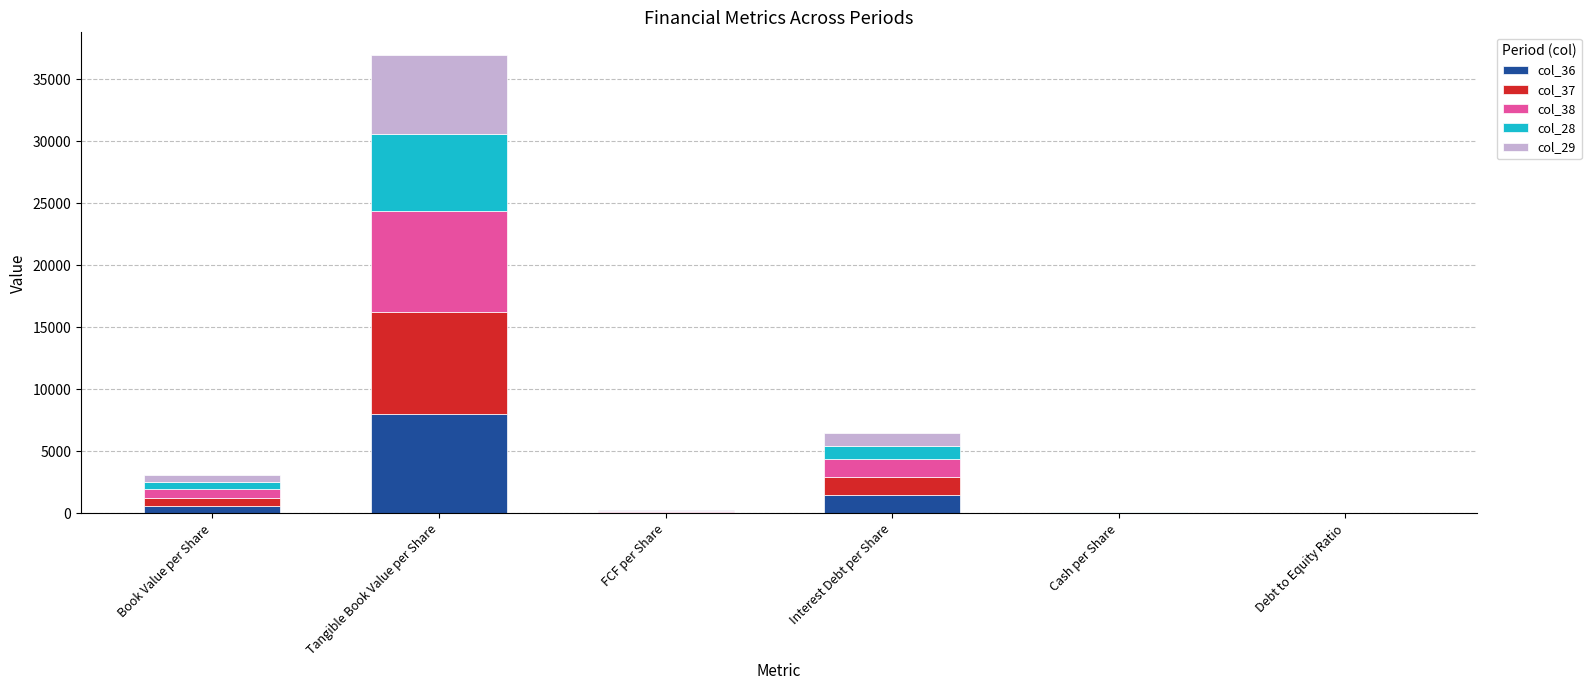

How many categories are shown in the chart?

6